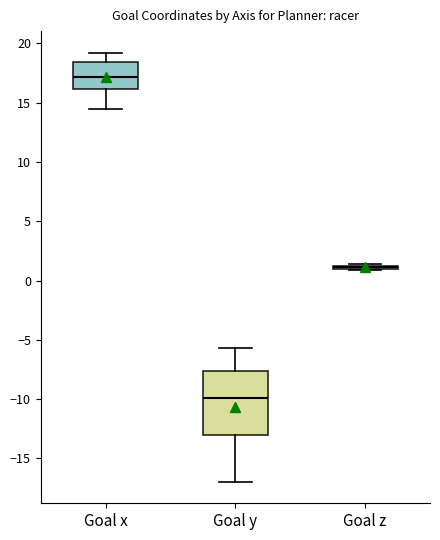

Where does the lower whisker of the box for Goal y end on the y-axis? The values are not printed on the chart, so give them approximately, as read against the axis.

-17.0